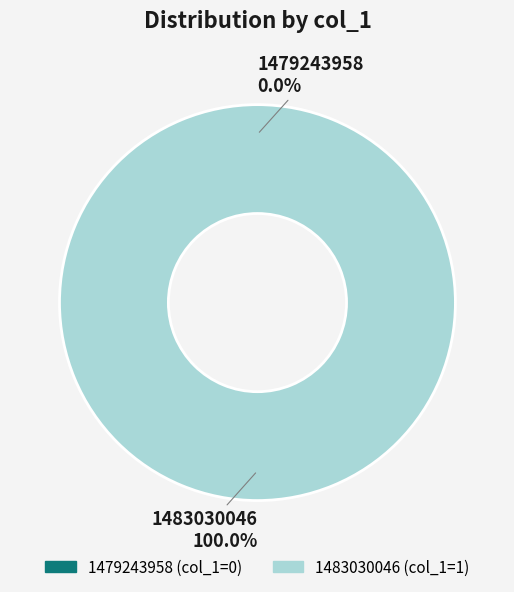

Which category has the biggest portion of the pie?

1483030046